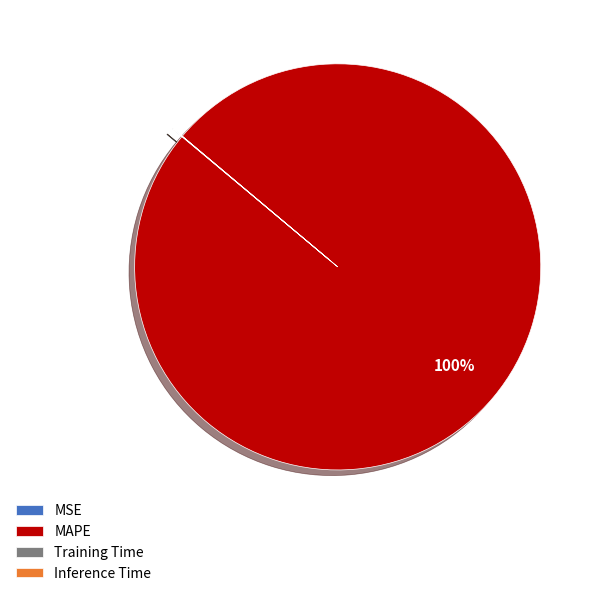

Which category has the biggest portion of the pie?

MAPE